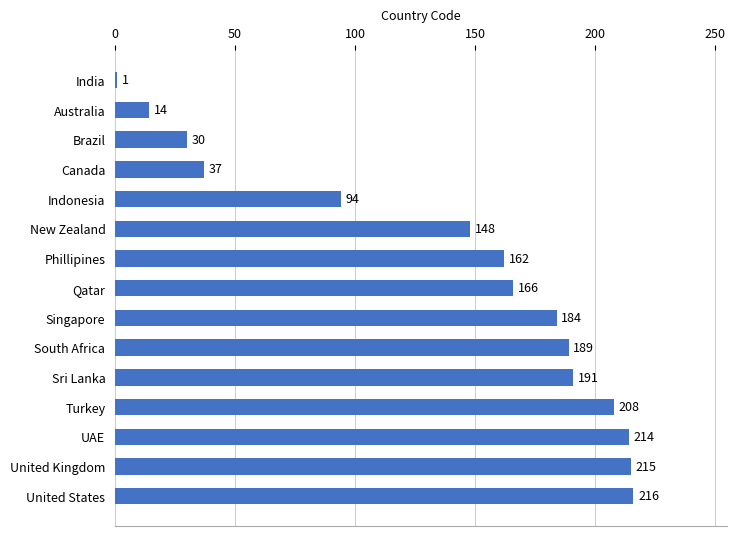

What is the average value?

138